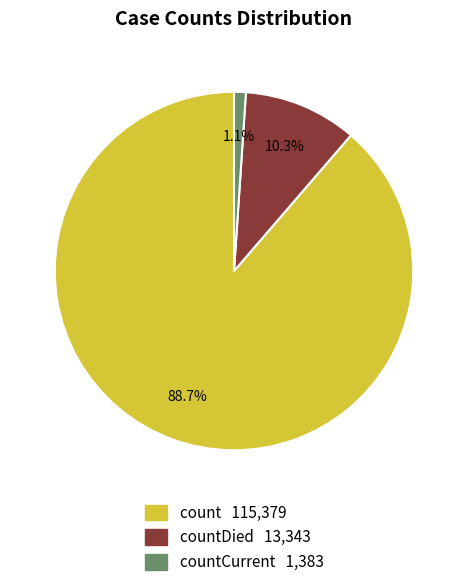

Is there any slice that represents more than half of the pie?

Yes